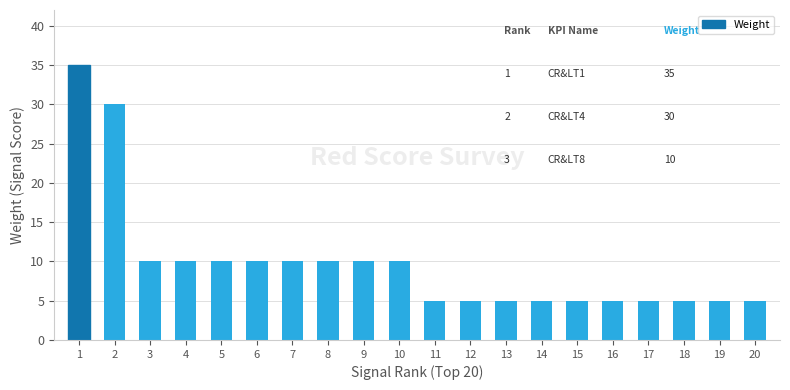

The value at 2 is 39. True or false?

False